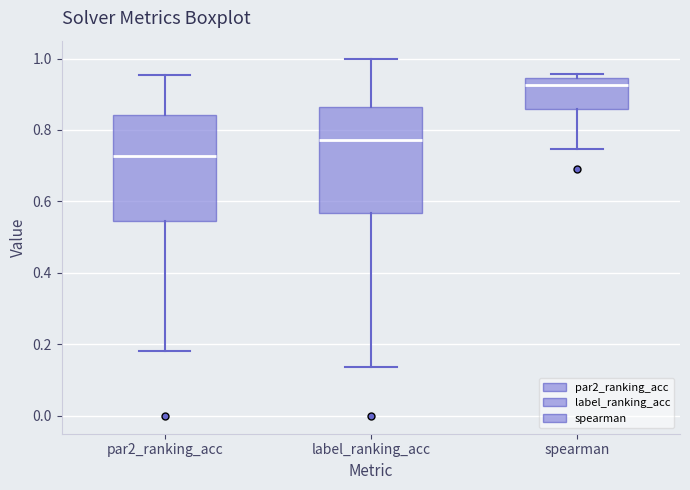

Where does the median line of the box for label_ranking_acc sit on the y-axis? The values are not printed on the chart, so give them approximately, as read against the axis.

0.78